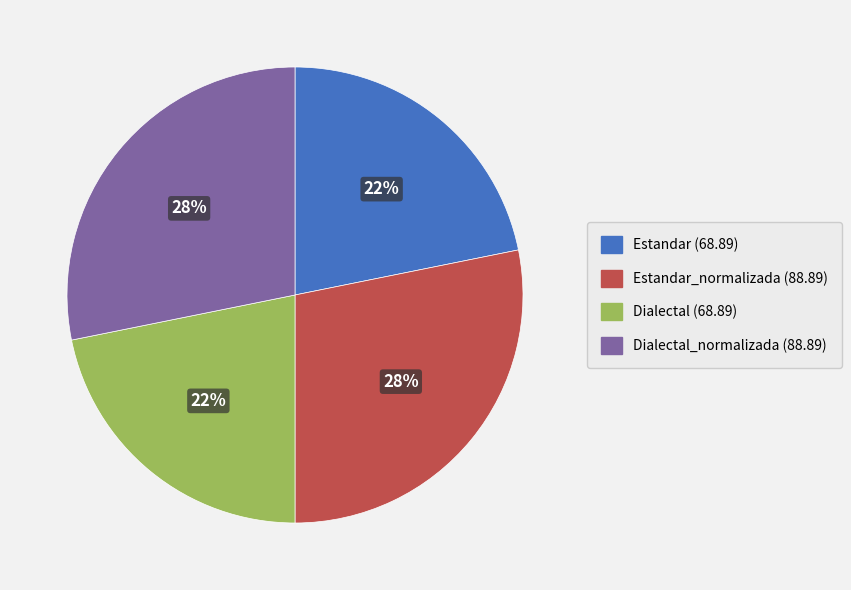

Between Estandar (68.89) and Estandar_normalizada (88.89), which is larger?

Estandar_normalizada (88.89)